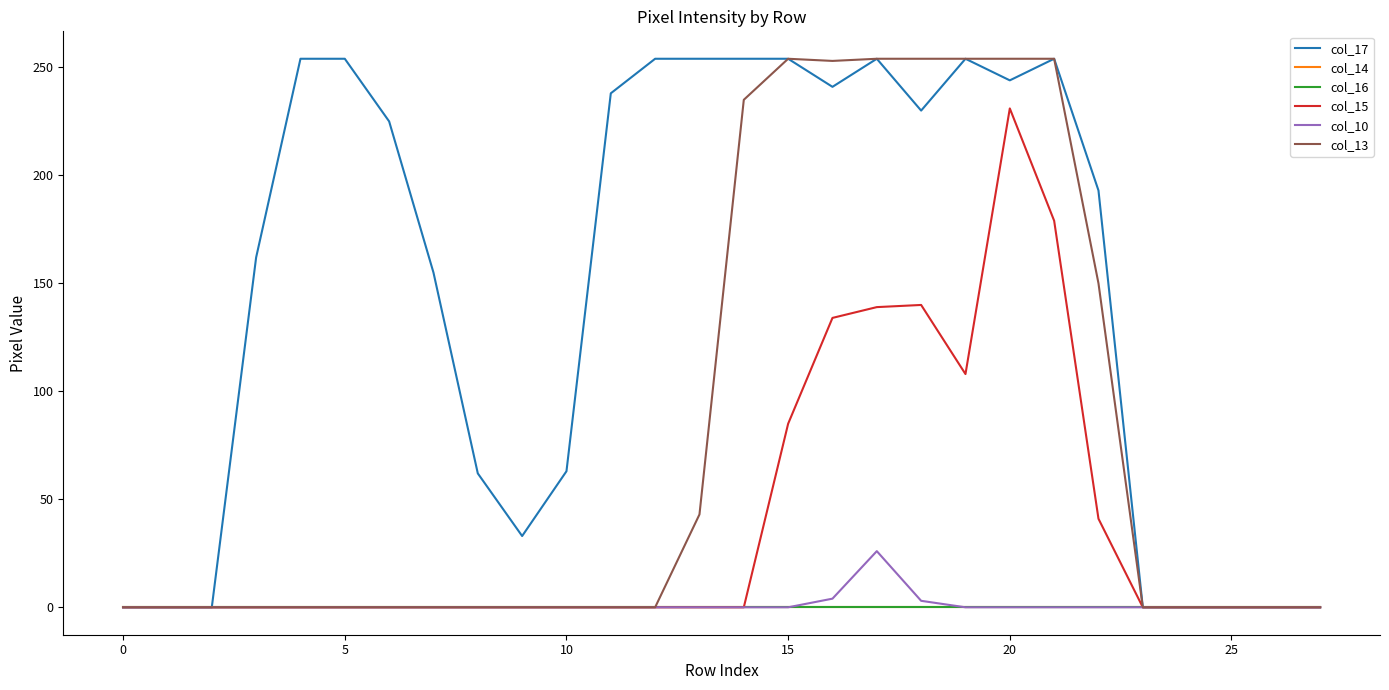

Does the chart have visible grid lines?

No